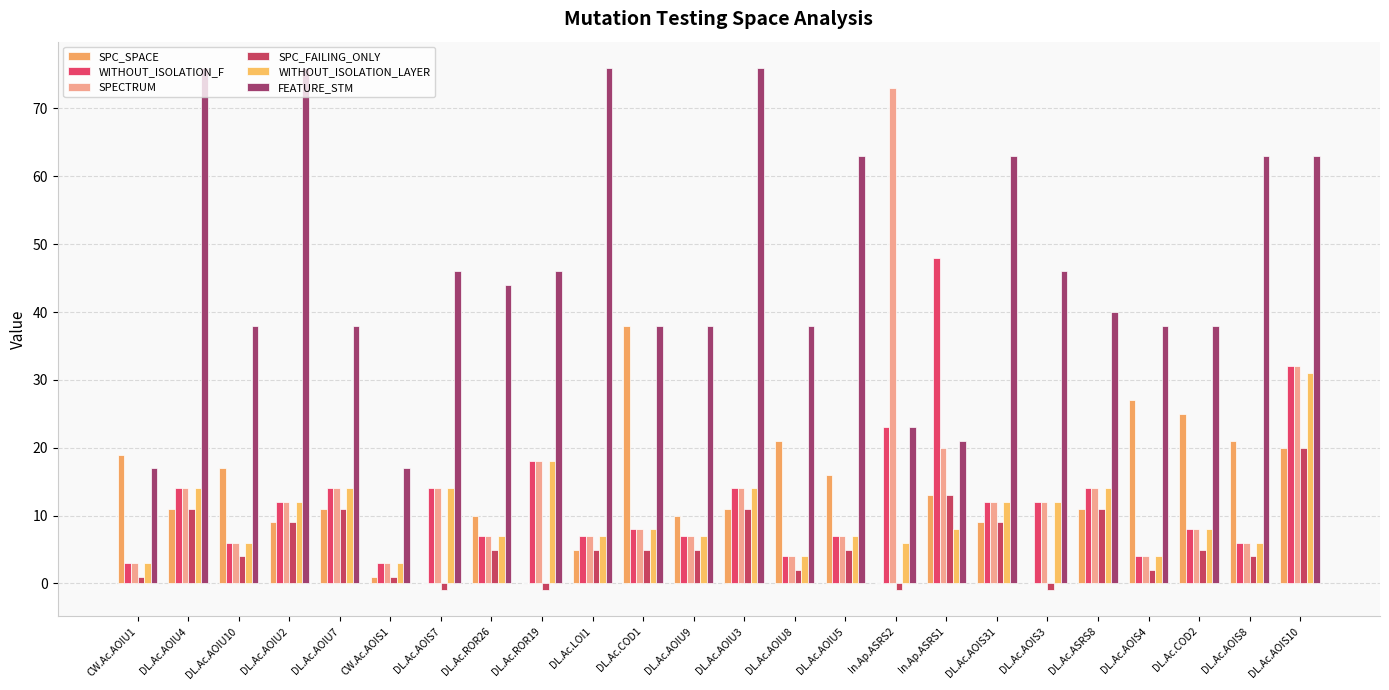

At which category is the sum across all series the highest?

DL.Ac.AOIS10